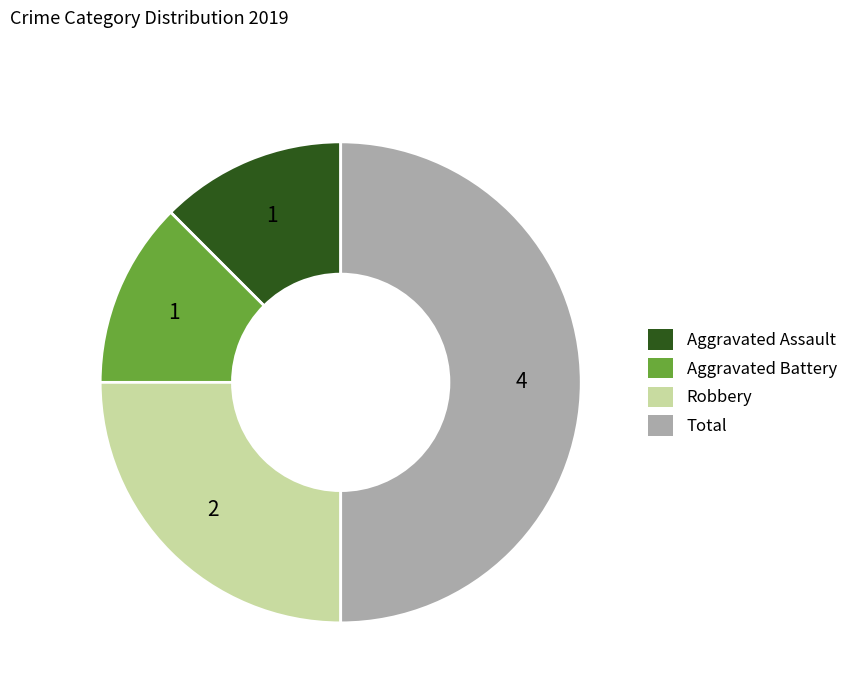

What is the ratio of the value at Total to the value at Robbery?

2.0